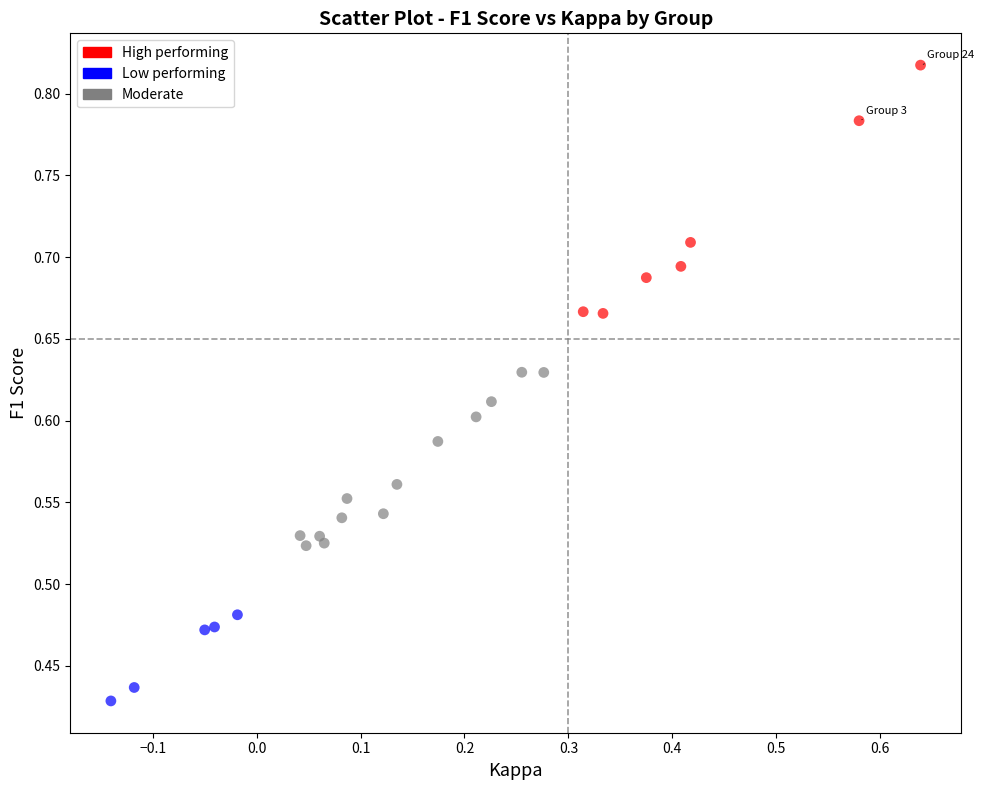

Which series contains the lowest Y value?

Low performing